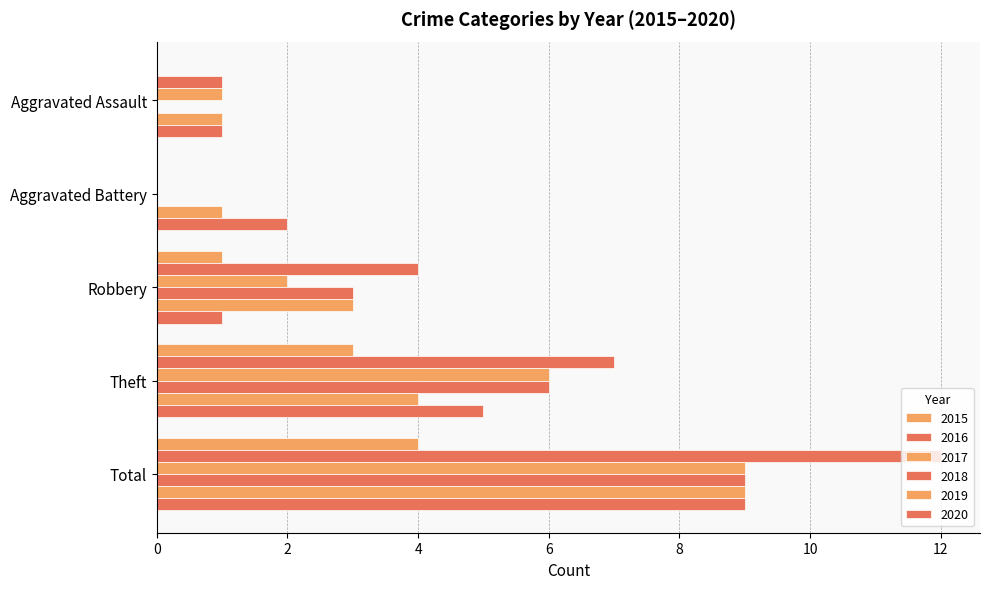

Count the number of data series in this chart.

6